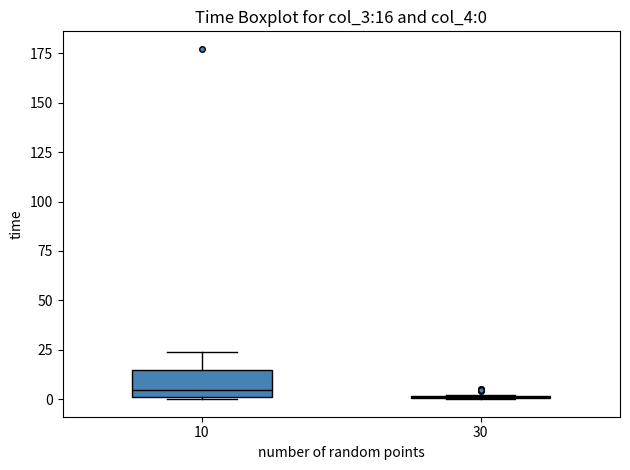

Which box is the tallest, from its lower edge to its upper edge?

10